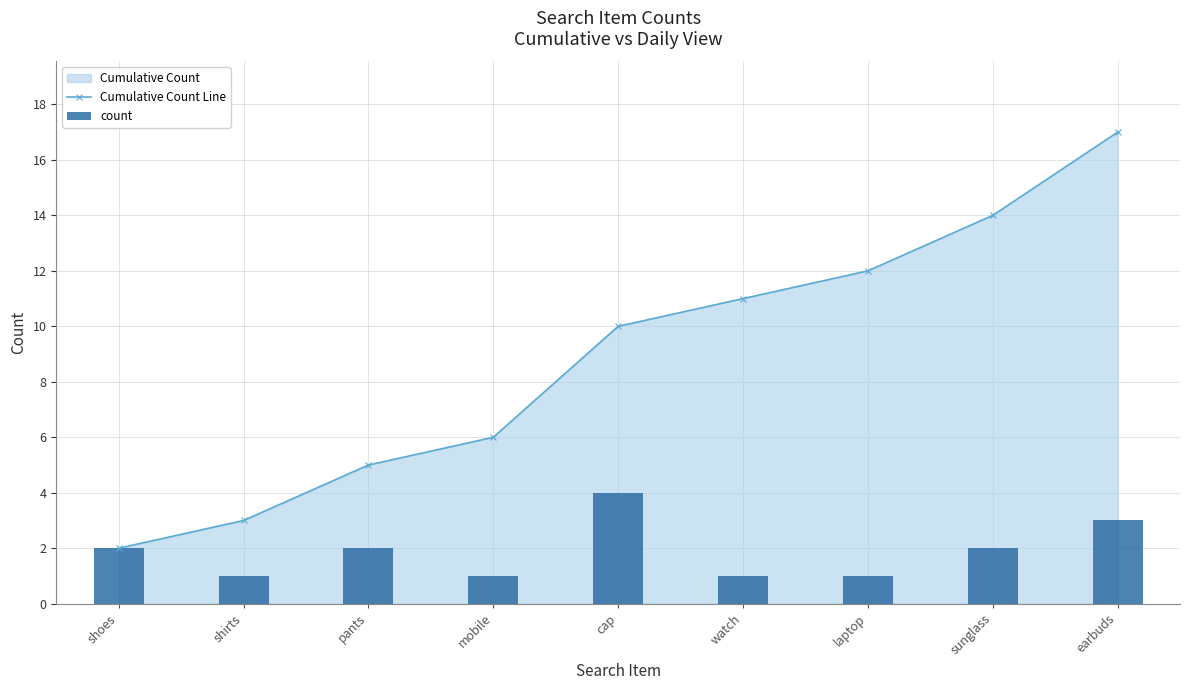

The value of Cumulative Count Line at pants is 5. True or false?

True